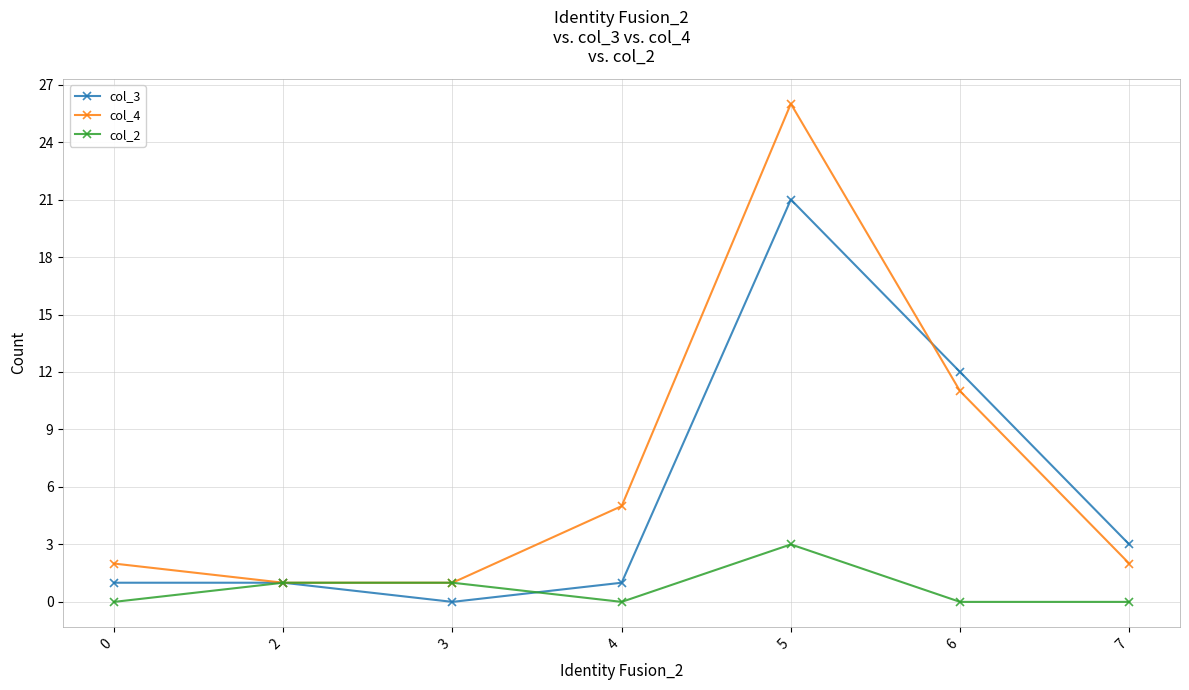

List the series in order of their peak value, lowest first.

col_2, col_3, col_4